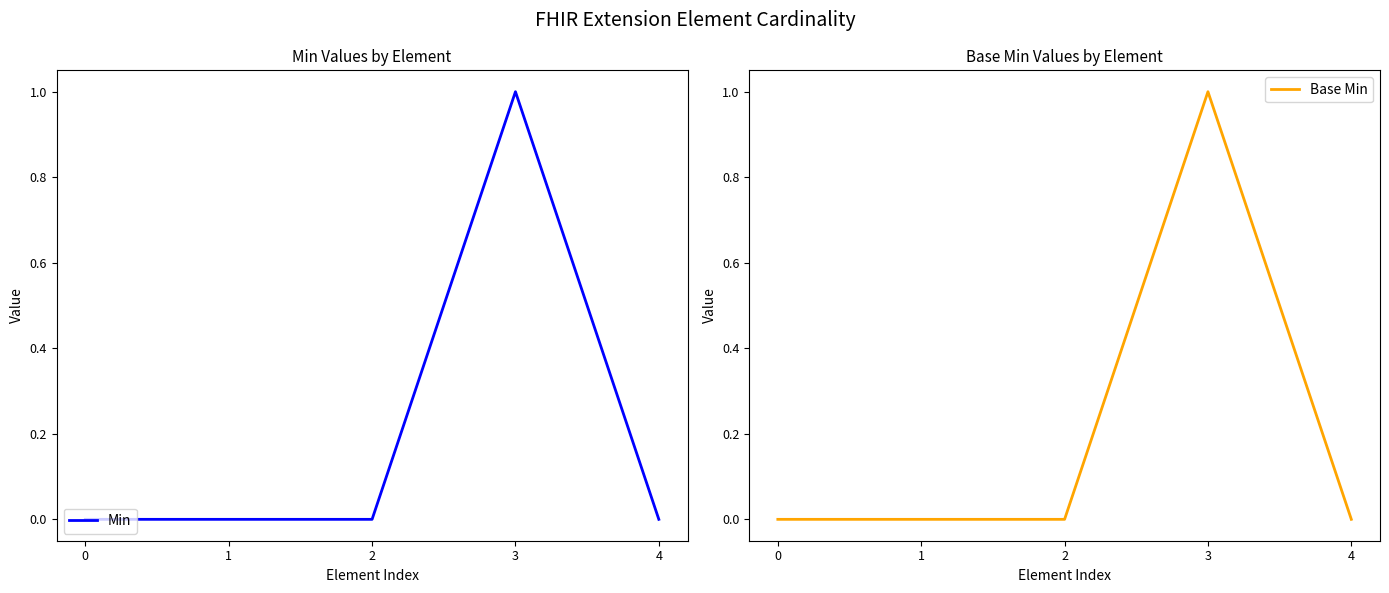

True or false: Base Min has more than 1 points higher than both neighbors.

False